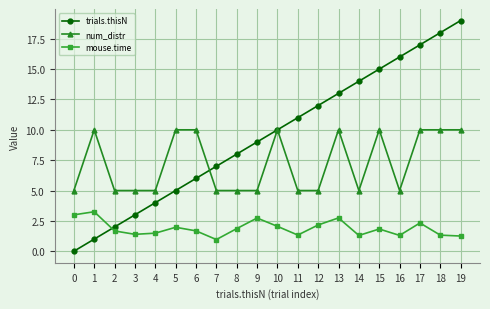

Is this an area chart (filled region under the line)?

No